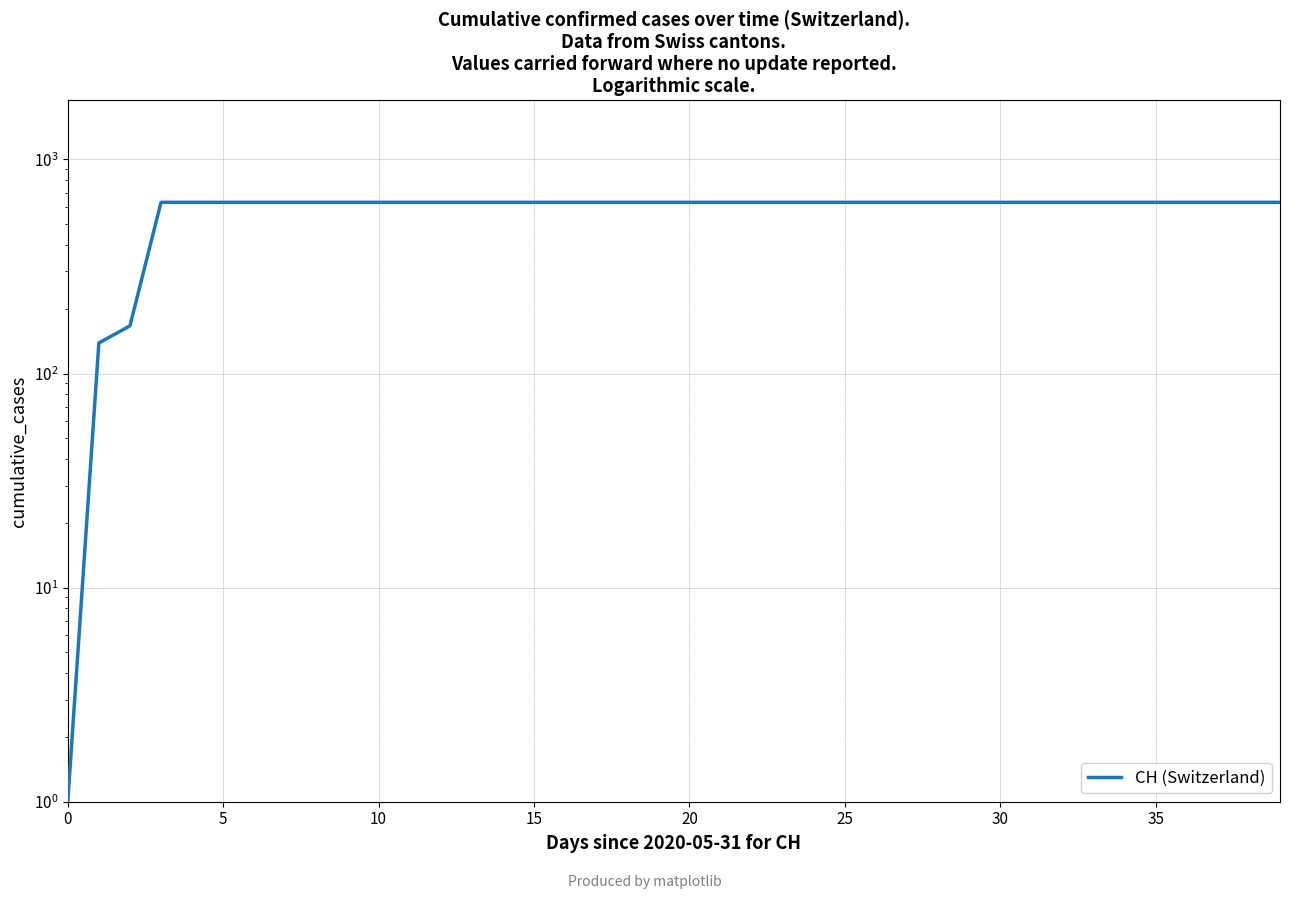

True or false: the data shows 273 at 14.

False